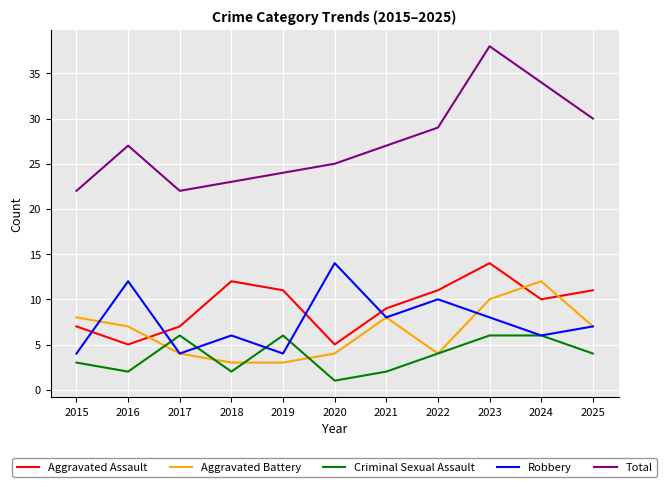

What is the greatest value displayed?

38